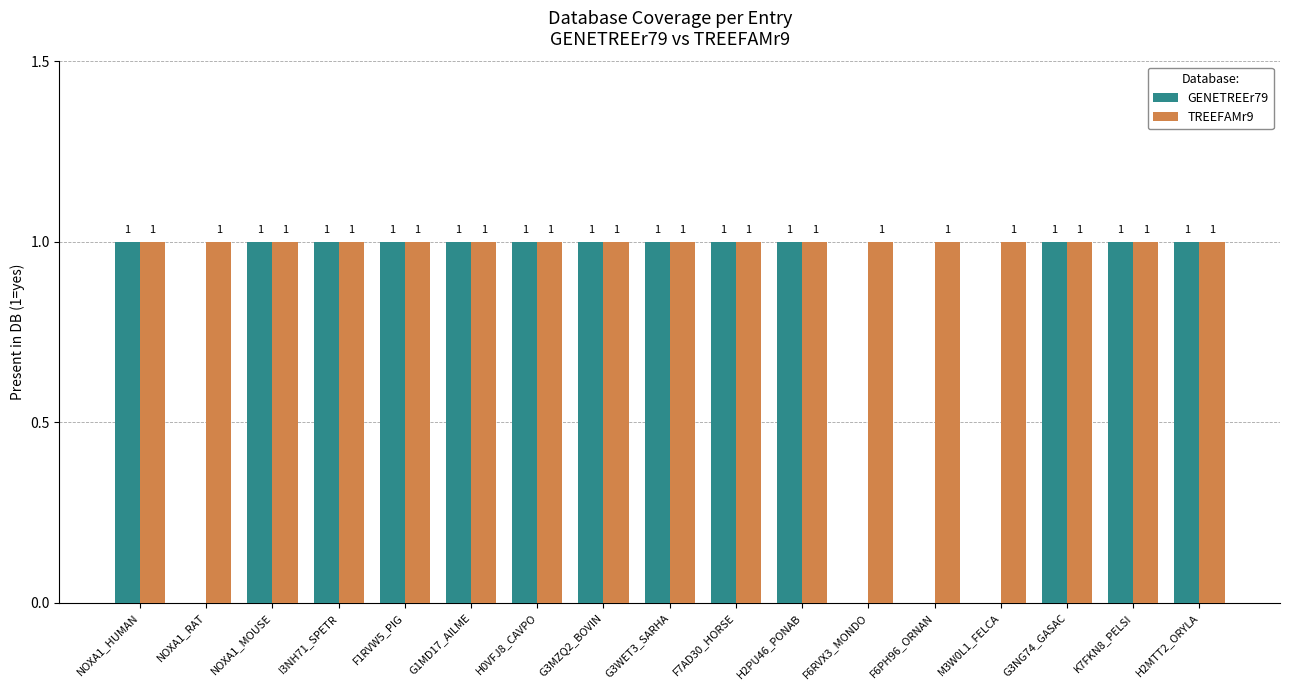

What is the sum of all TREEFAMr9 values?

17